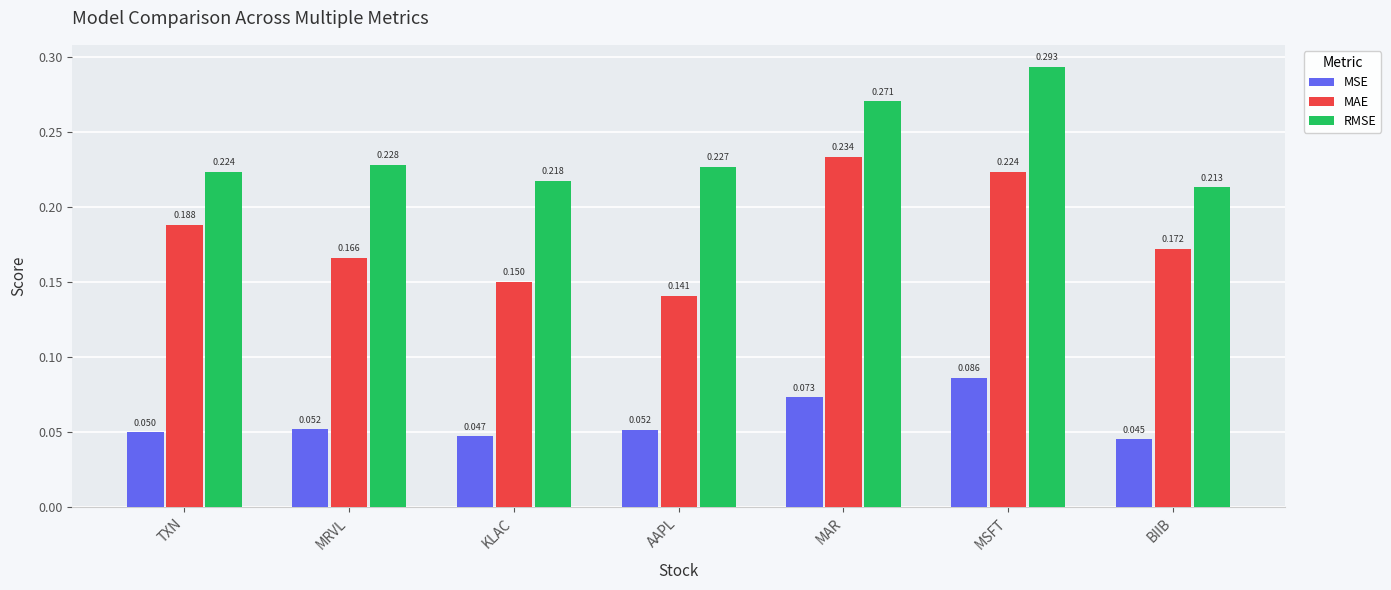

How many RMSE values are between 0 and 1?

7